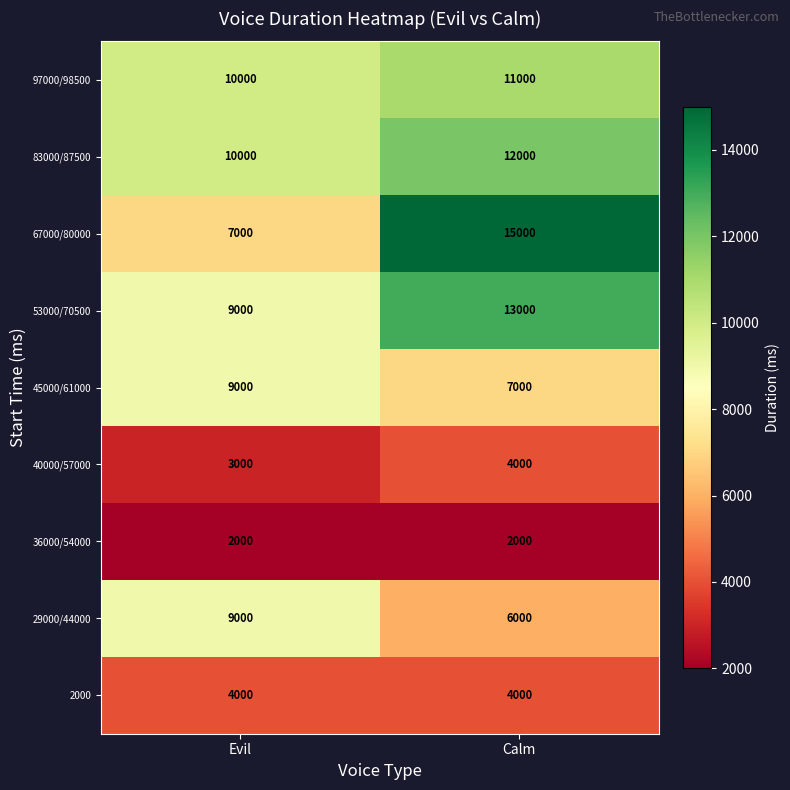

What is the approximate value of 53000/70500 at Evil?

9000